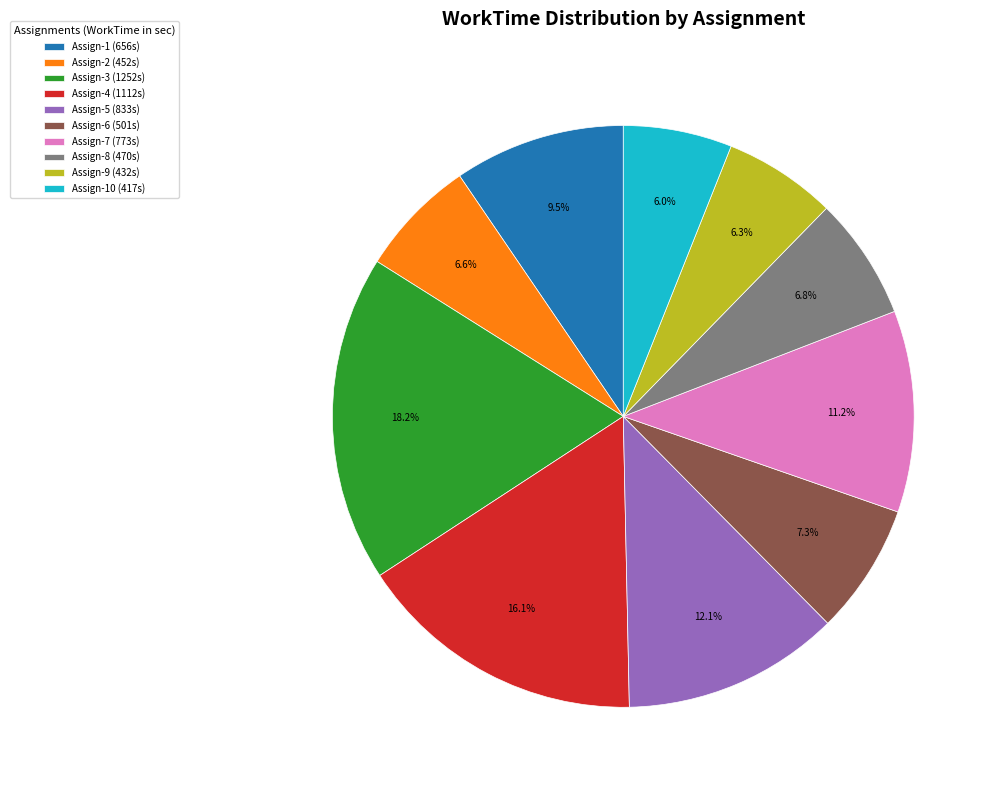

How many segments does this pie chart have?

10